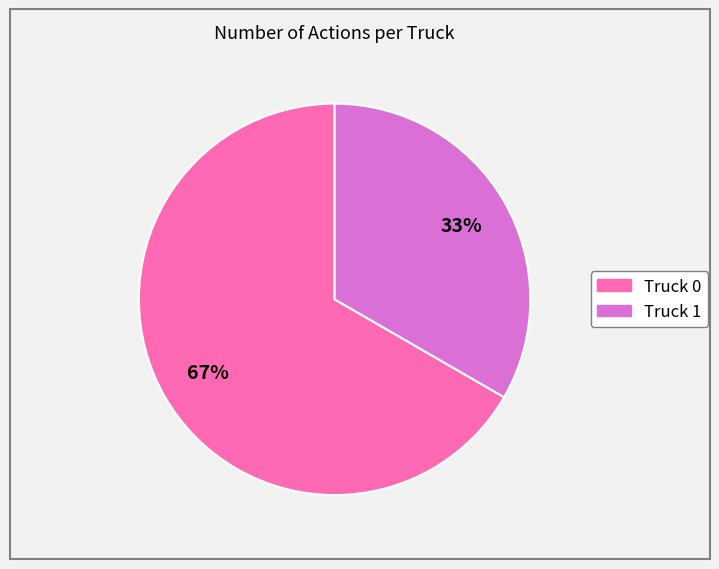

Is the sum of Truck 0 and Truck 1 greater than half?

Yes